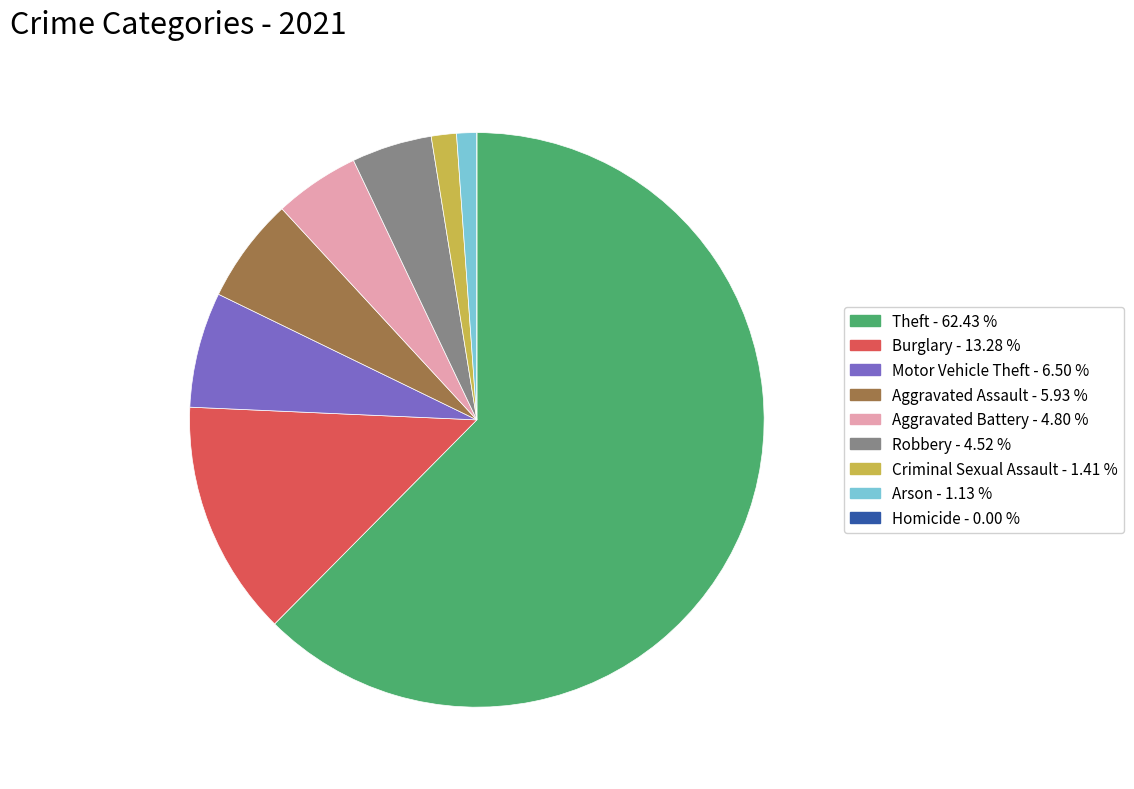

What is the largest slice in the pie chart?

Theft